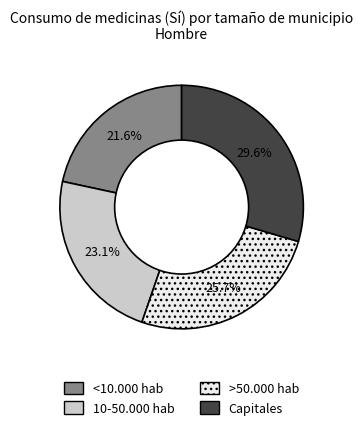

To the nearest percent, what is the difference between the largest and smallest slice percentages?

8%